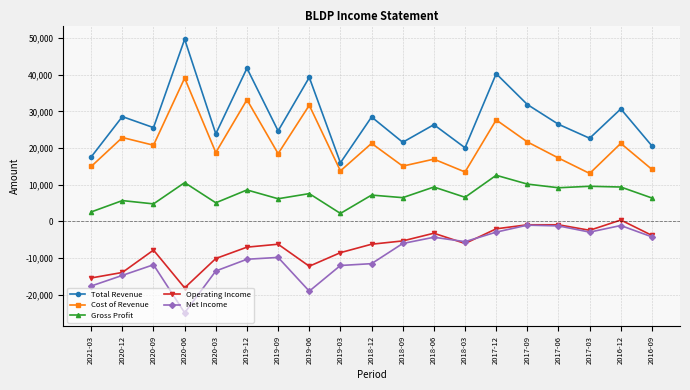

Rank the series at 2020-06 from lowest to highest value.

Net Income, Operating Income, Gross Profit, Cost of Revenue, Total Revenue